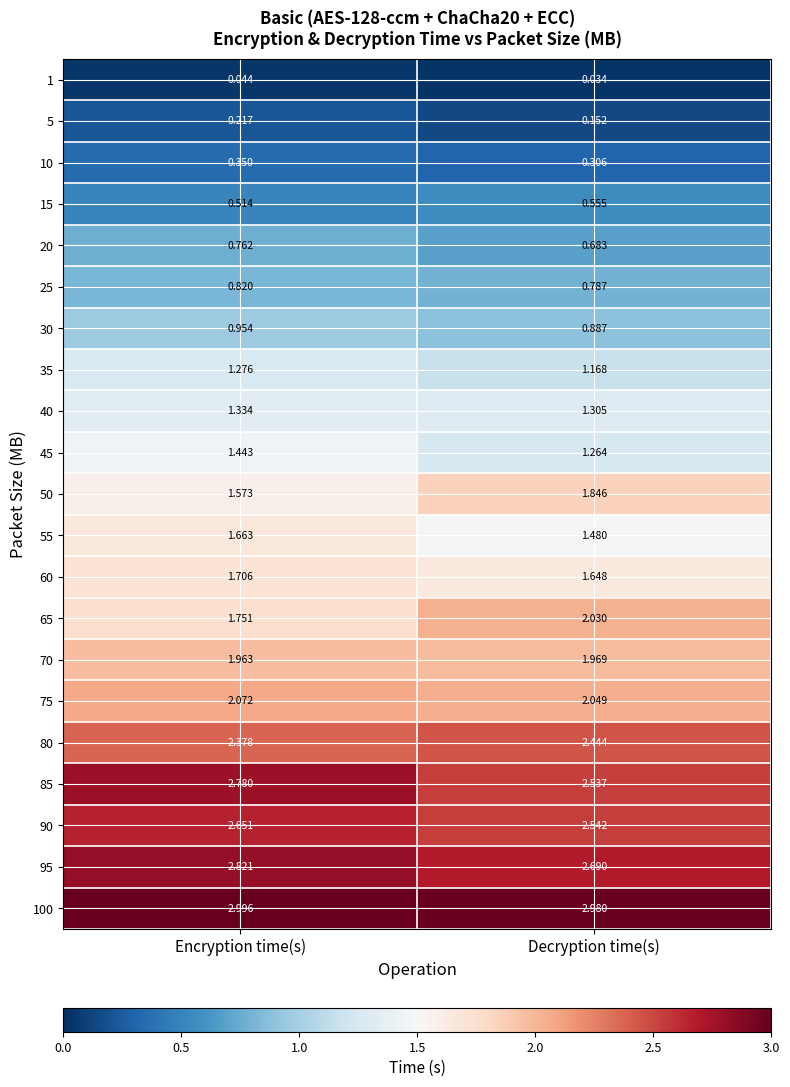

Which series has the largest total across all categories?

100